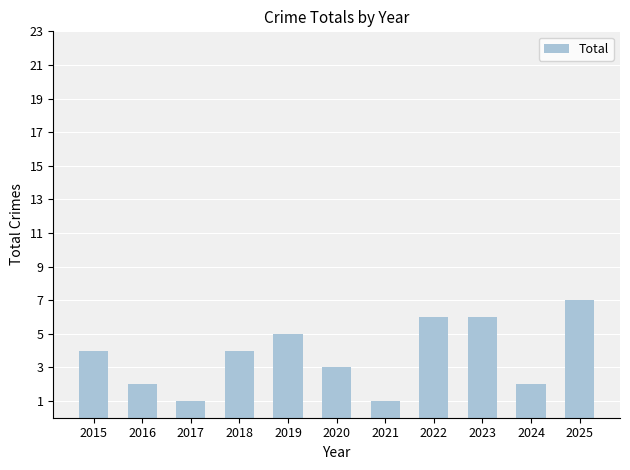

Count the values in the range 2 to 6.

8